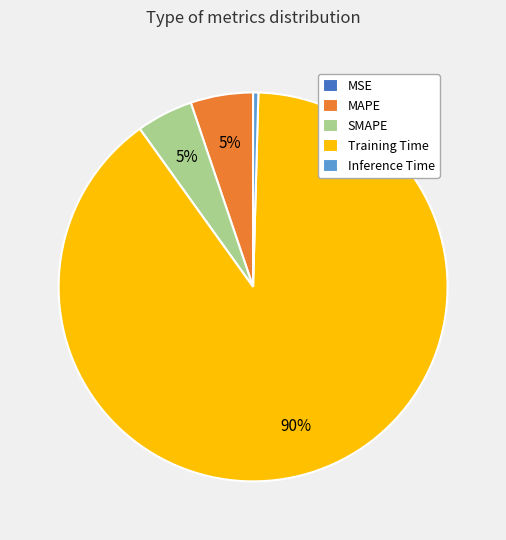

Which category has the biggest portion of the pie?

Training Time